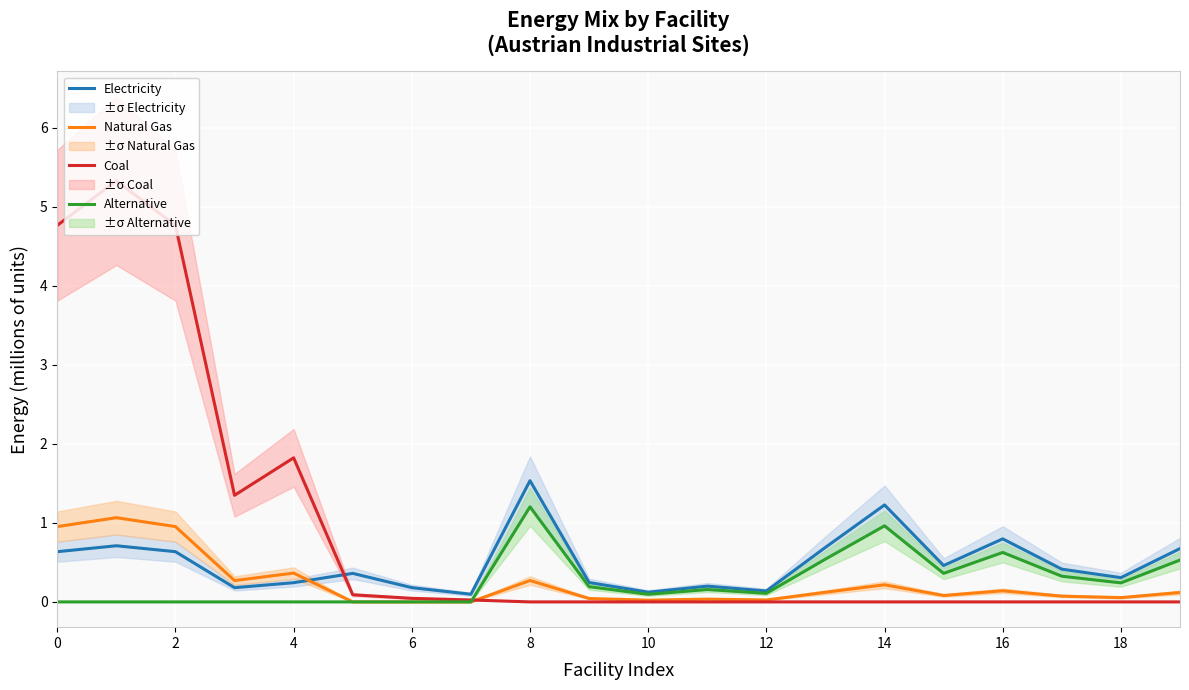

True or false: Electricity and Coal cross at least once.

True